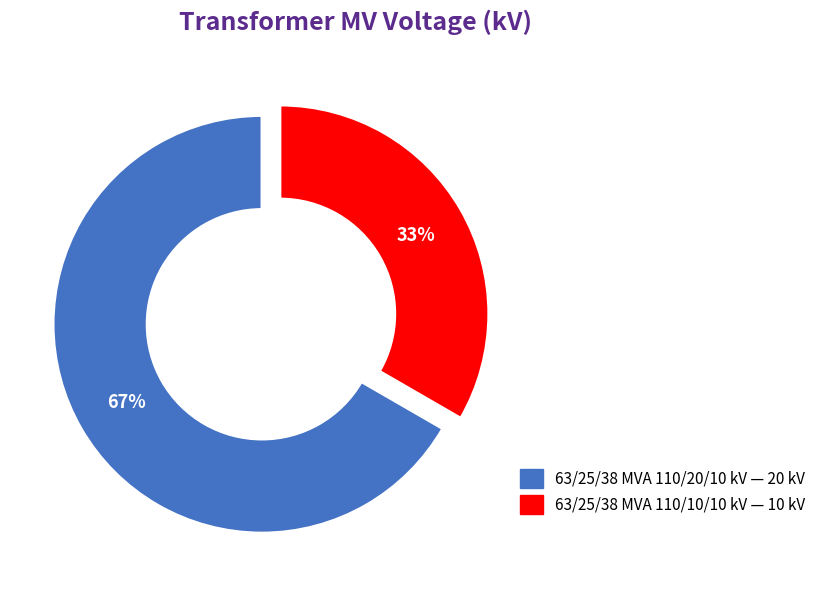

Rank the categories by value from lowest to highest.

63/25/38 MVA 110/10/10 kV, 63/25/38 MVA 110/20/10 kV